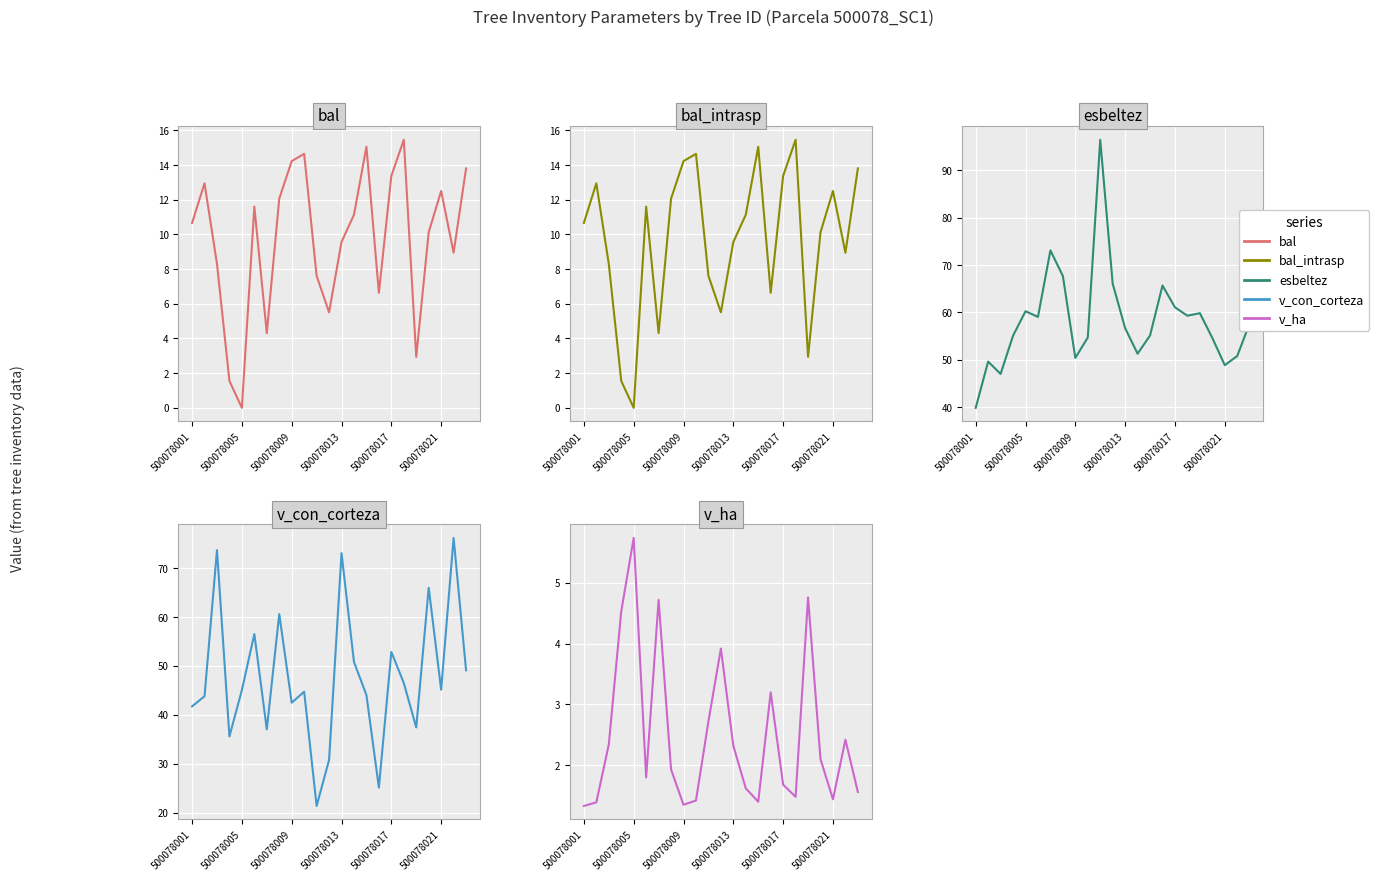

Which series has the largest range (max minus min)?

esbeltez